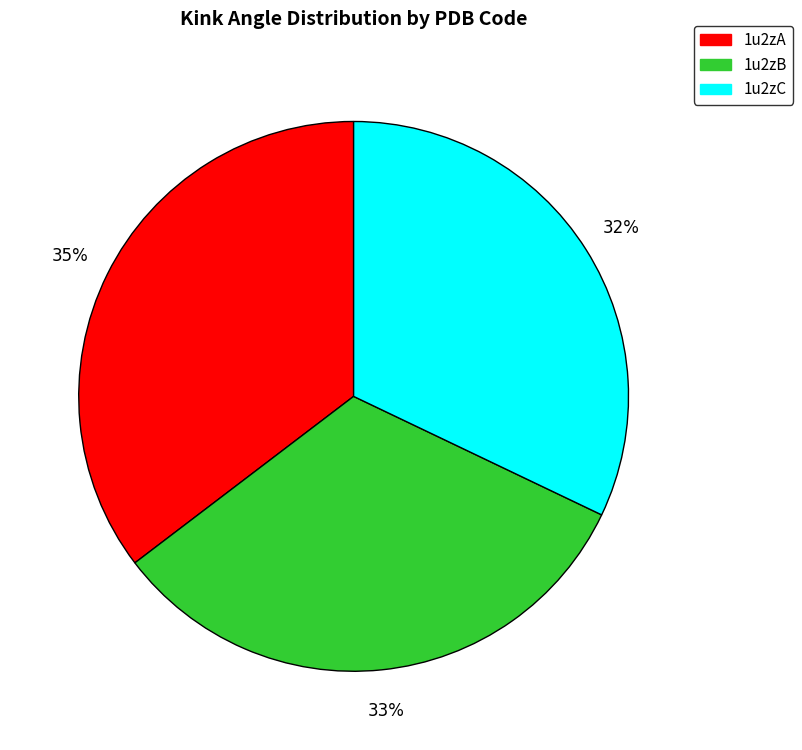

Is the sum of 1u2zB and 1u2zA greater than half?

Yes